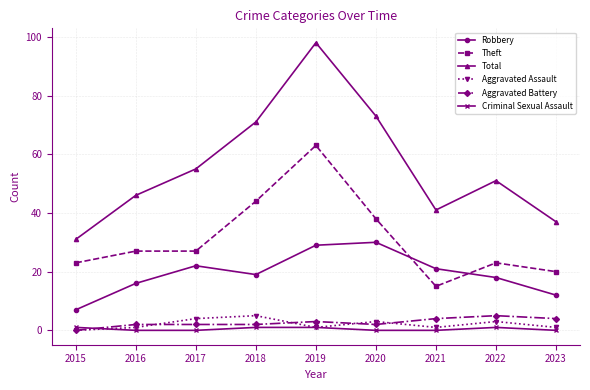

How many interior local peaks does the Total series have?

2